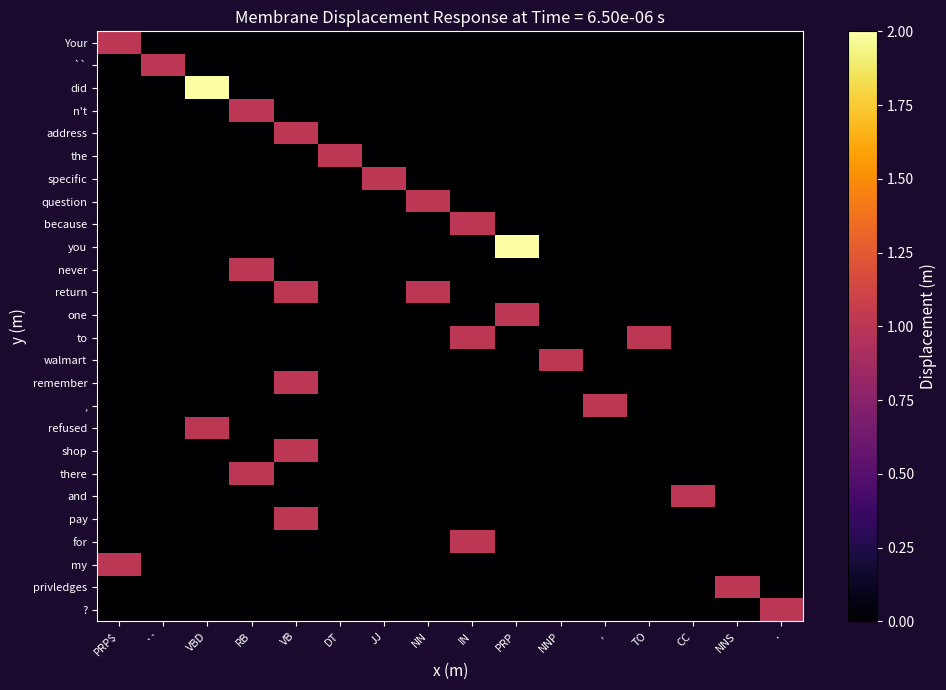

List the series in order of their peak value, highest first.

did, you, Your, ``, n't, address, the, specific, question, because, never, return, one, to, walmart, remember, ,, refused, shop, there, and, pay, for, my, privledges, ?